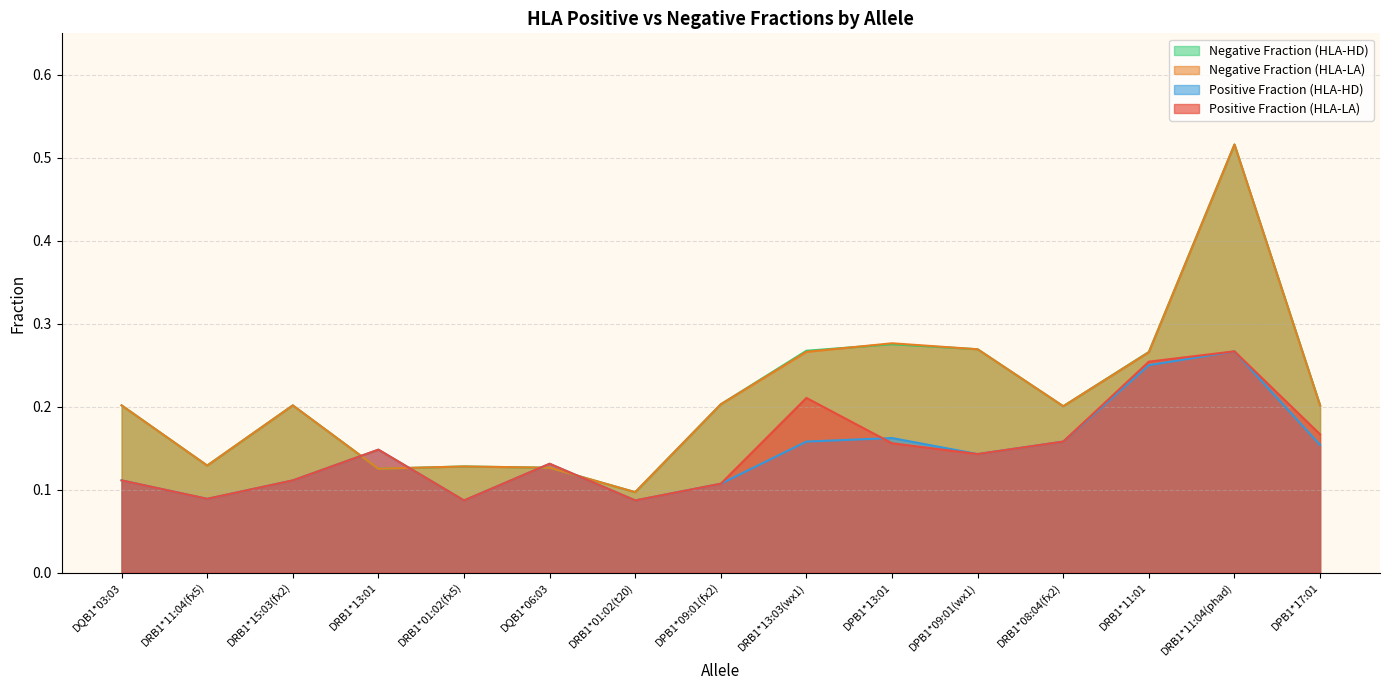

The posFrac_LA series shows 0.1 at DRB1*01:02(t20). True or false?

False